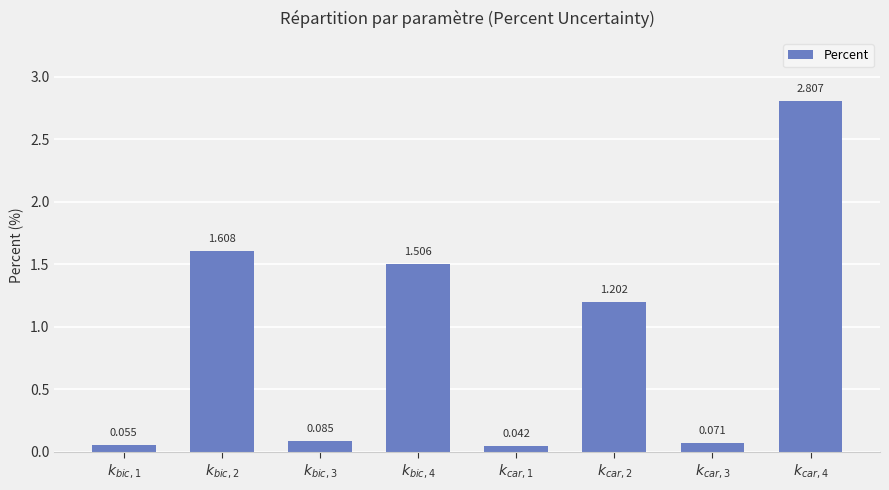

Reading left to right, extract all data points from this chart.

0.1	1.6	0.1	1.5	0.0	1.2	0.1	2.8